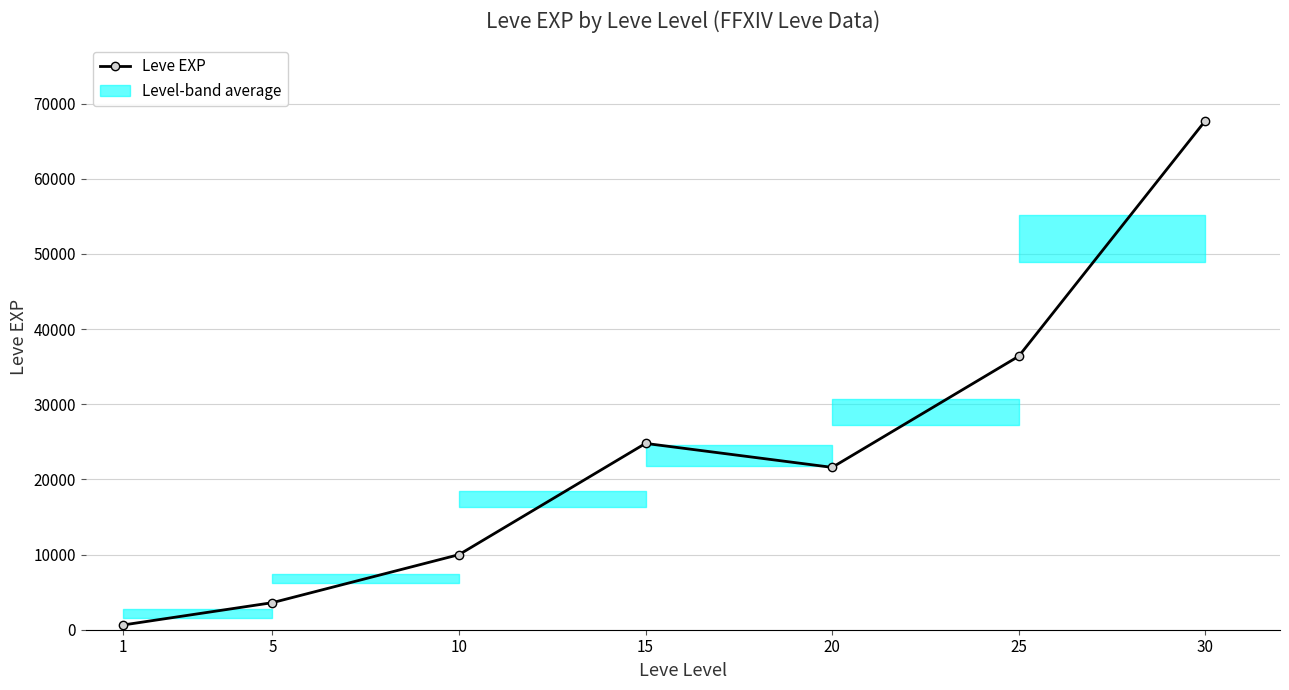

How many lines are shown in the chart?

1